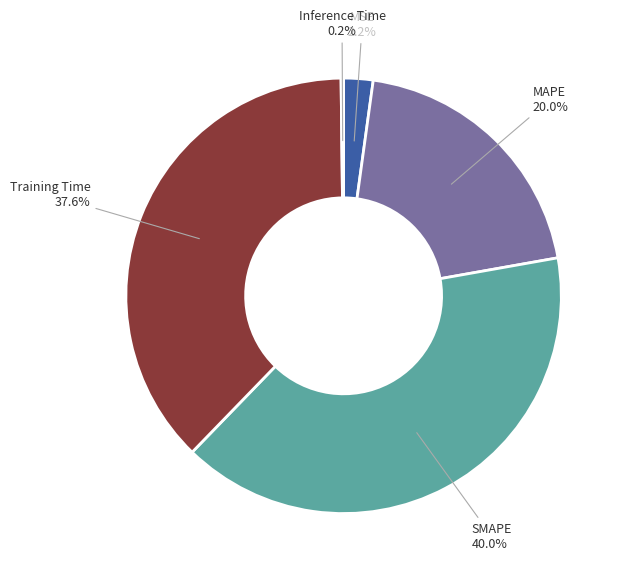

How much of the chart is everything except SMAPE?

60.0%